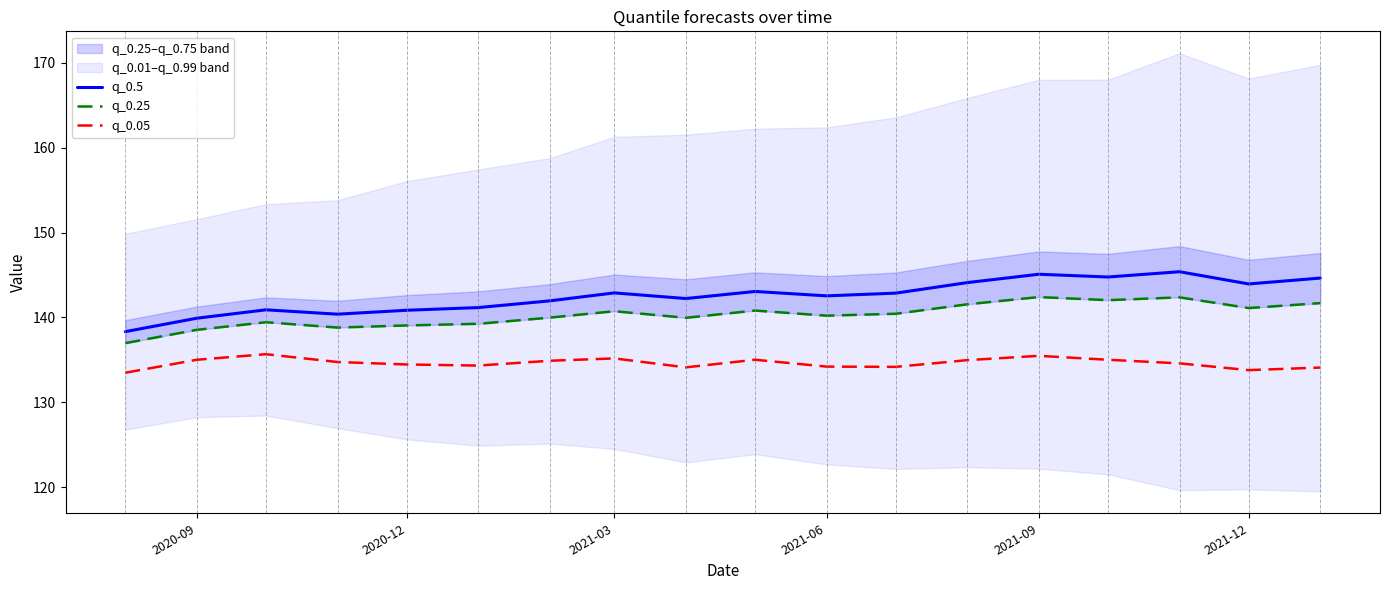

What is the lowest value of the q_0.05 series?

133.5